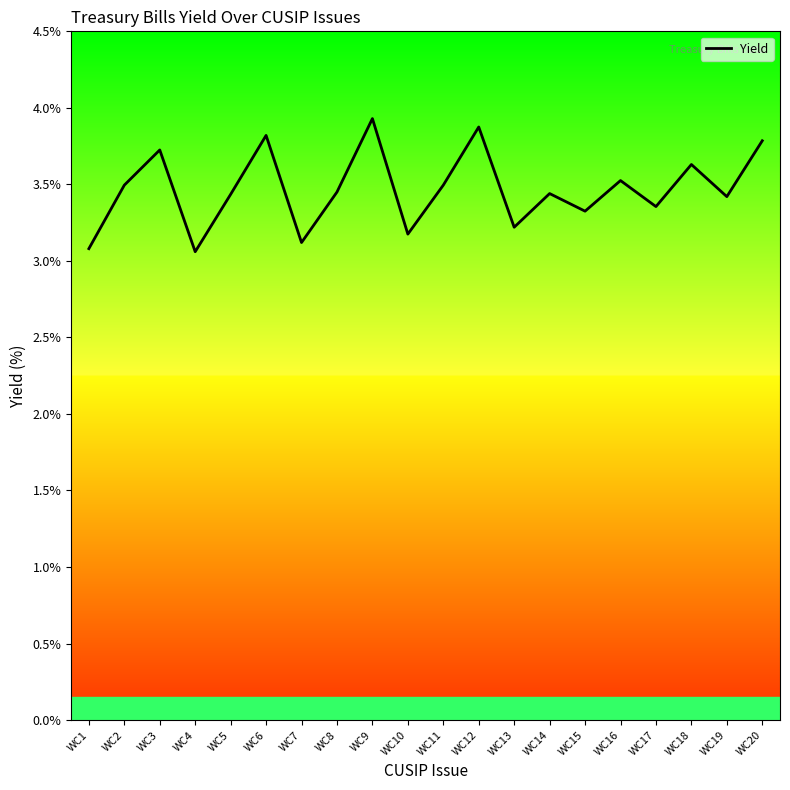

Between WC5 and WC10, which is larger?

WC5